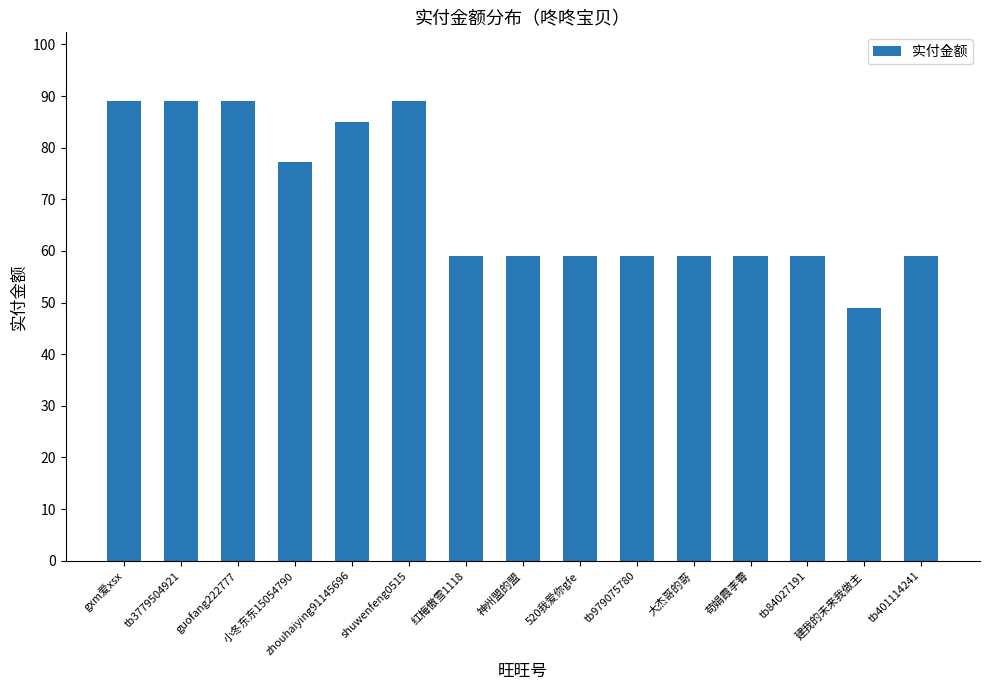

What is the minimum value shown in the chart?

49.0